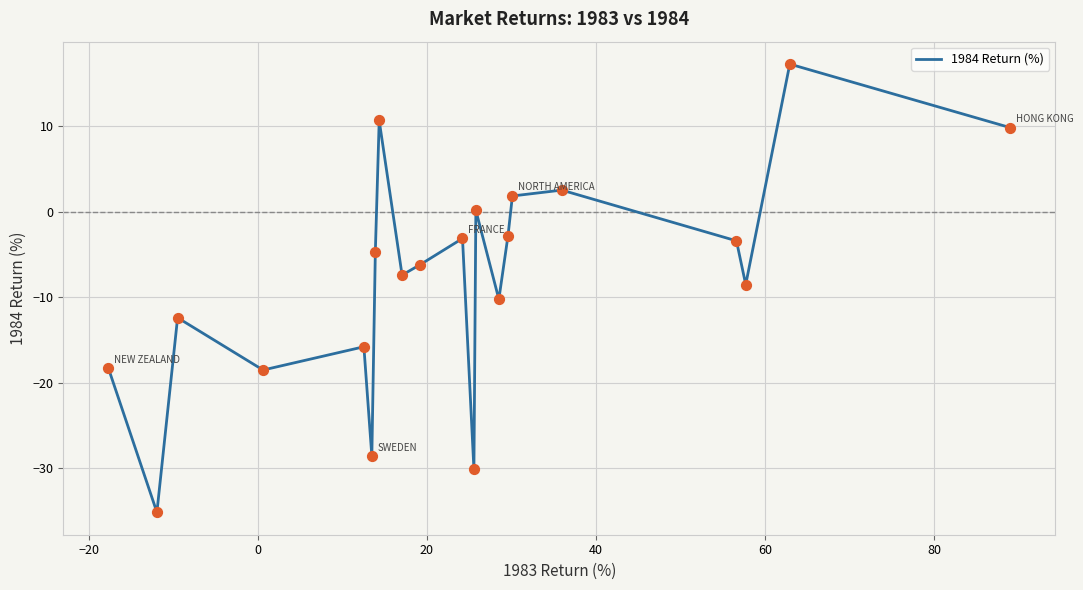

What is the maximum value shown in the chart?

17.3